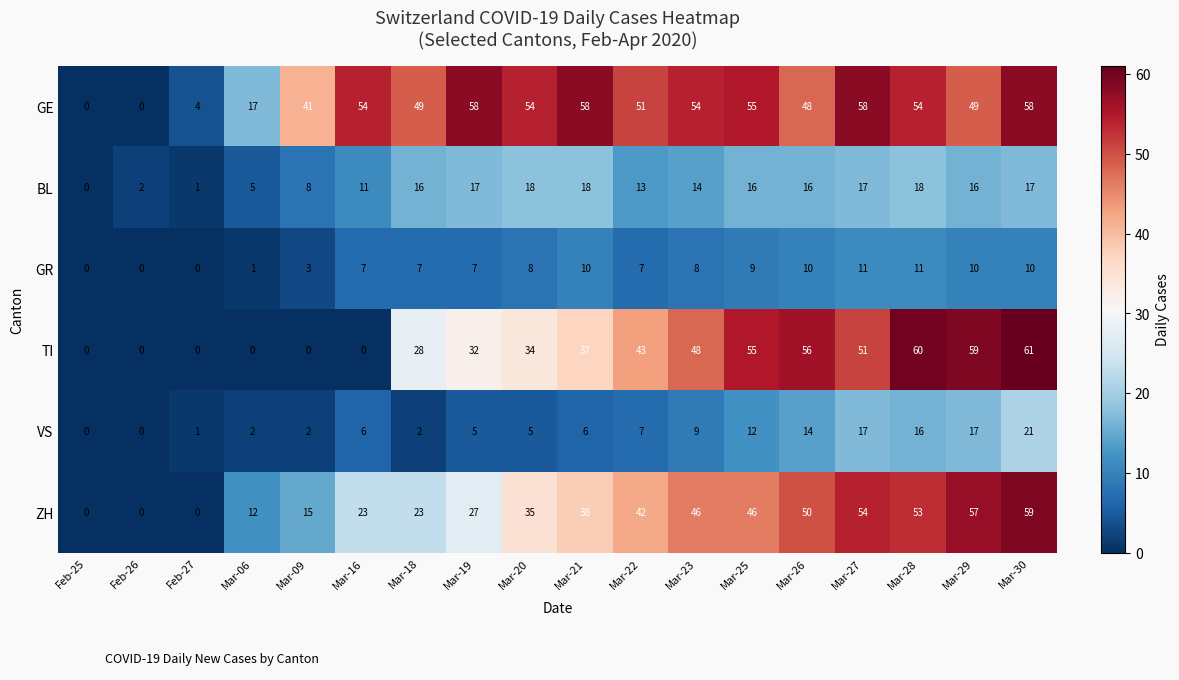

Where is GR nearest to the value 5?

Mar-09